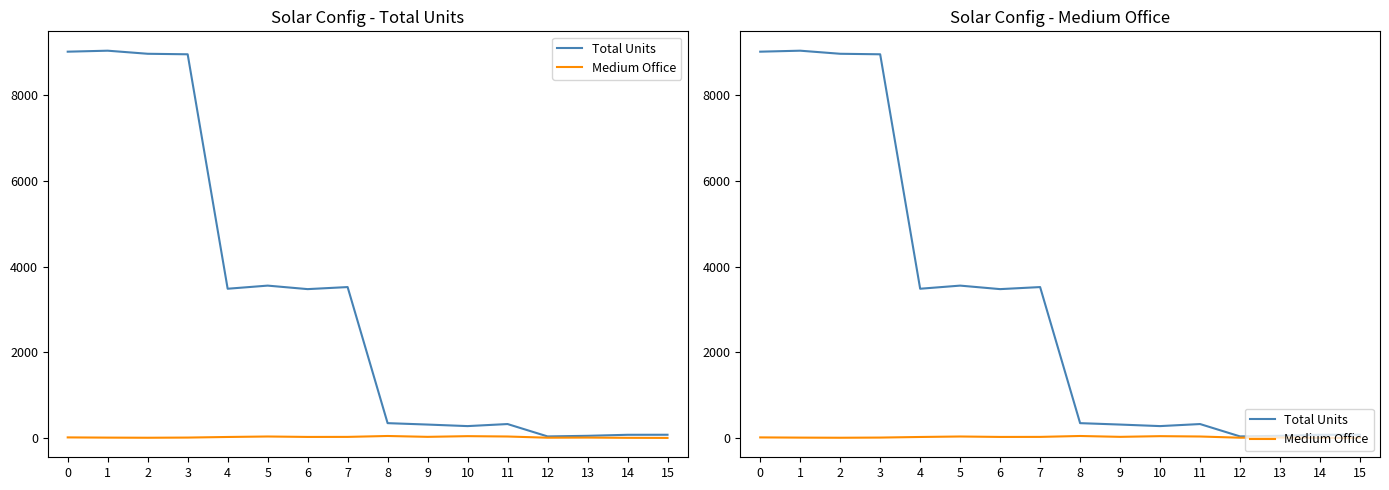

List the series in order of their peak value, lowest first.

Medium Office, Total Units